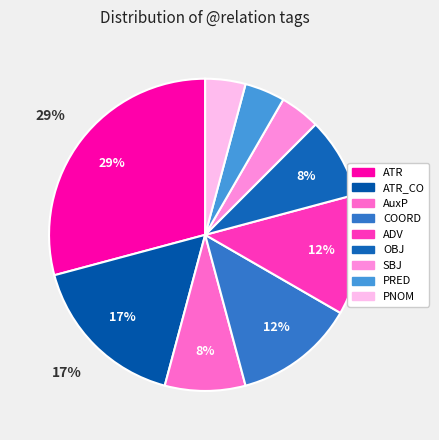

Which slice is the smallest?

SBJ